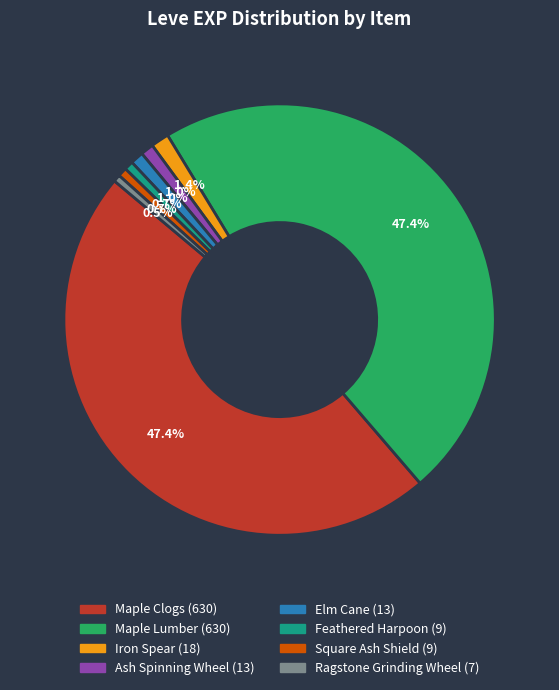

Is there any slice that represents more than half of the pie?

No